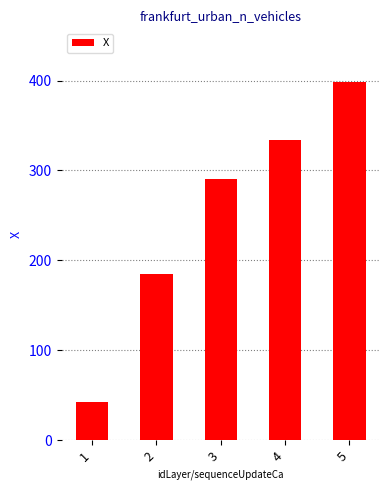

Which category has the highest value across all series?

5